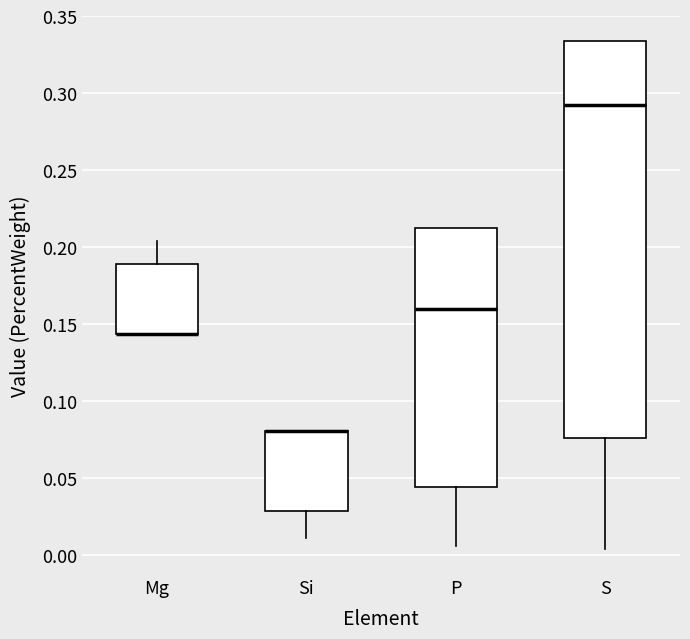

Where is the lower edge of the box for S on the y-axis? The values are not printed on the chart, so give them approximately, as read against the axis.

0.075